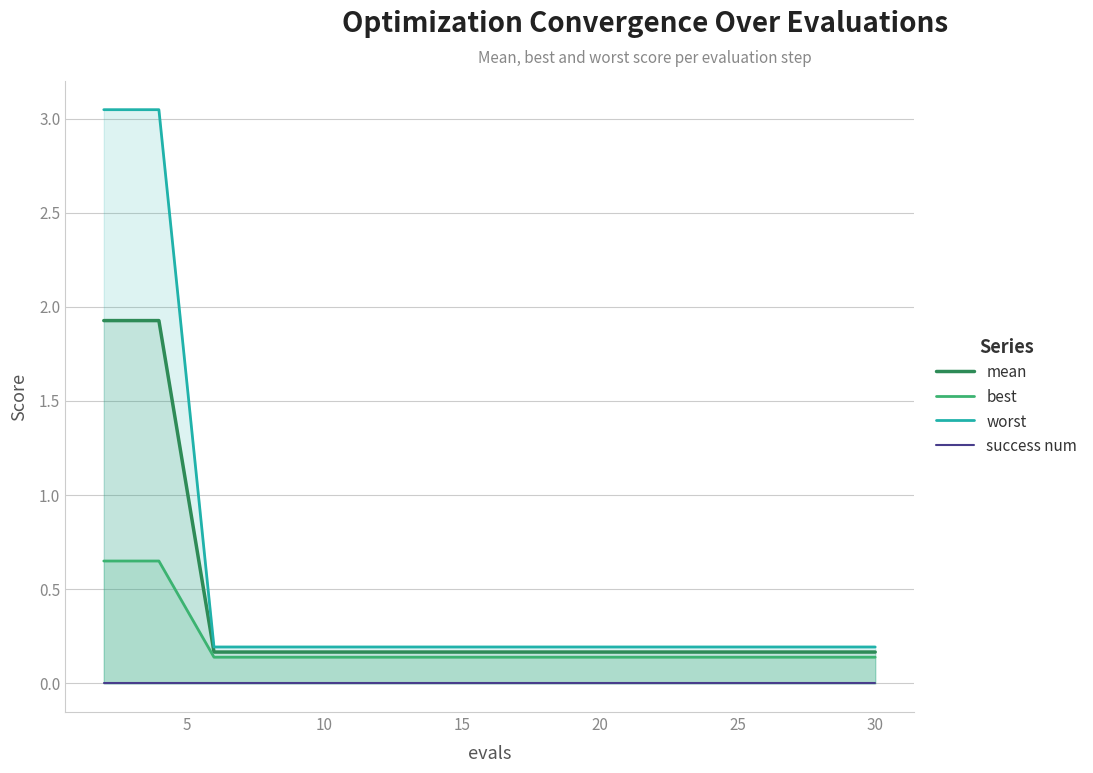

Does the chart have visible grid lines?

Yes